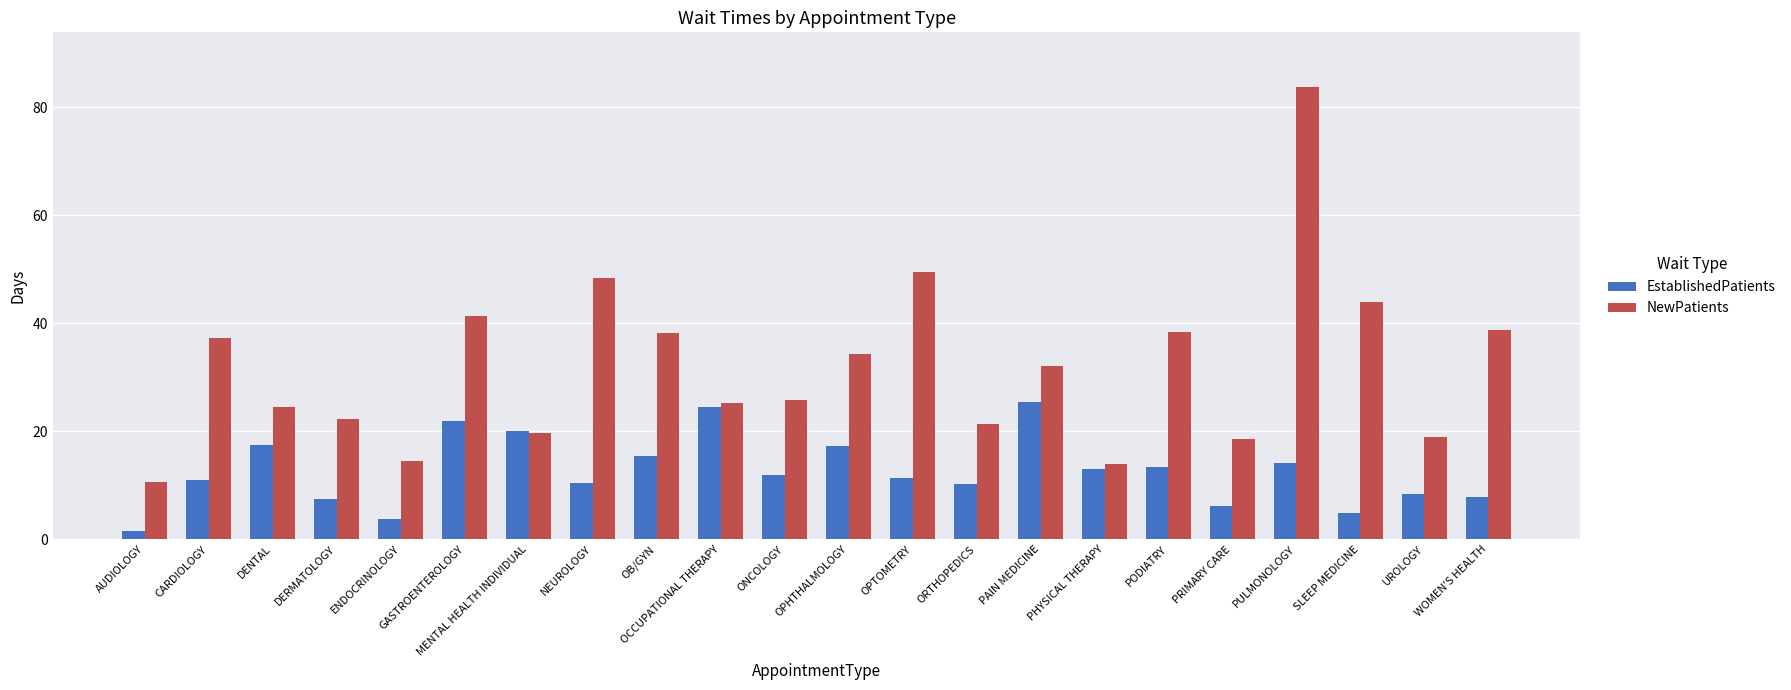

True or false: NewPatients has a value of 14.4 at ENDOCRINOLOGY.

True